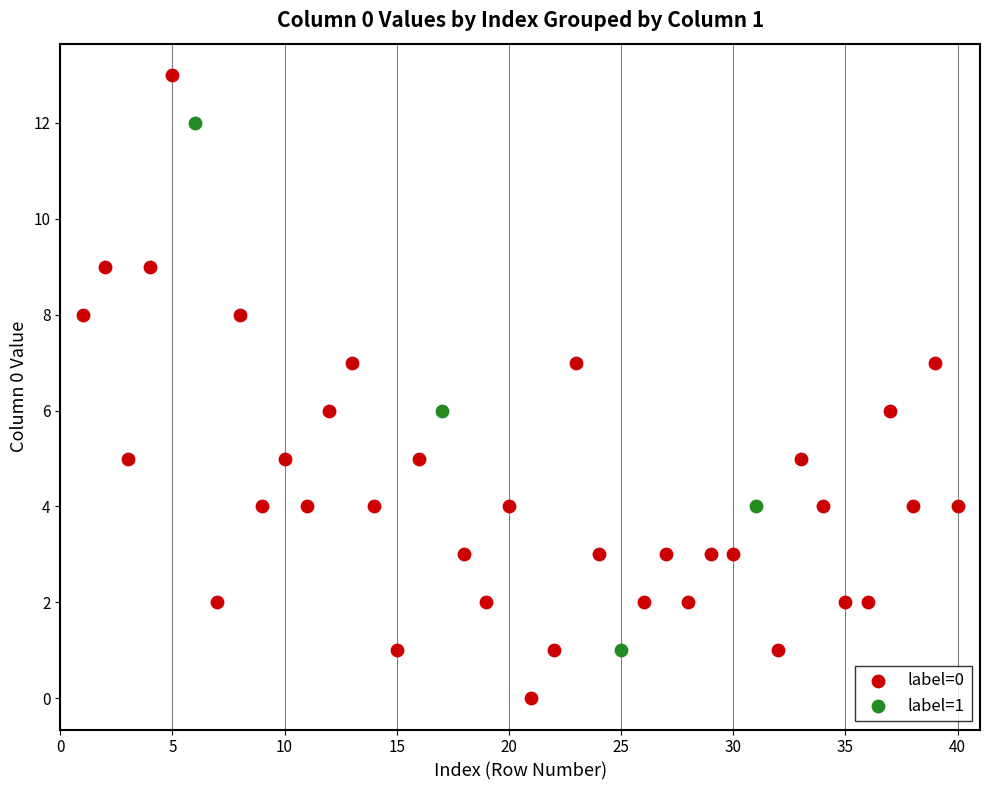

Which series contains the lowest Y value?

label=0